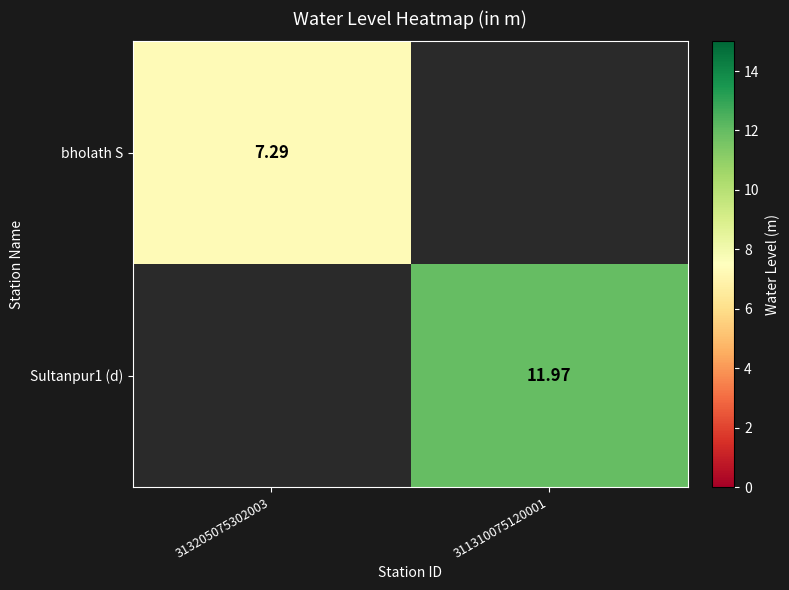

Between 313205075302003 and 311310075120001, which is larger?

311310075120001